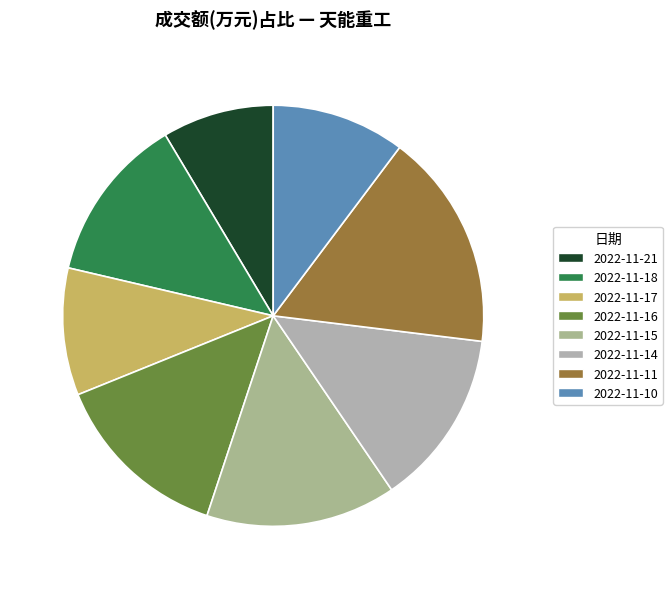

To the nearest percent, what is the combined percentage of 2022-11-15 and 2022-11-11?

31%